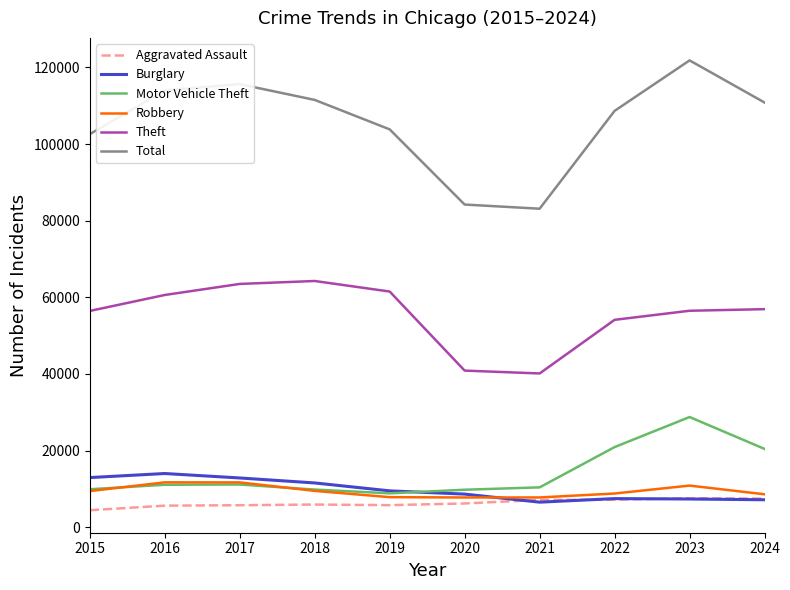

Is the value of Total at 2022 greater than the value of Theft at 2019?

Yes